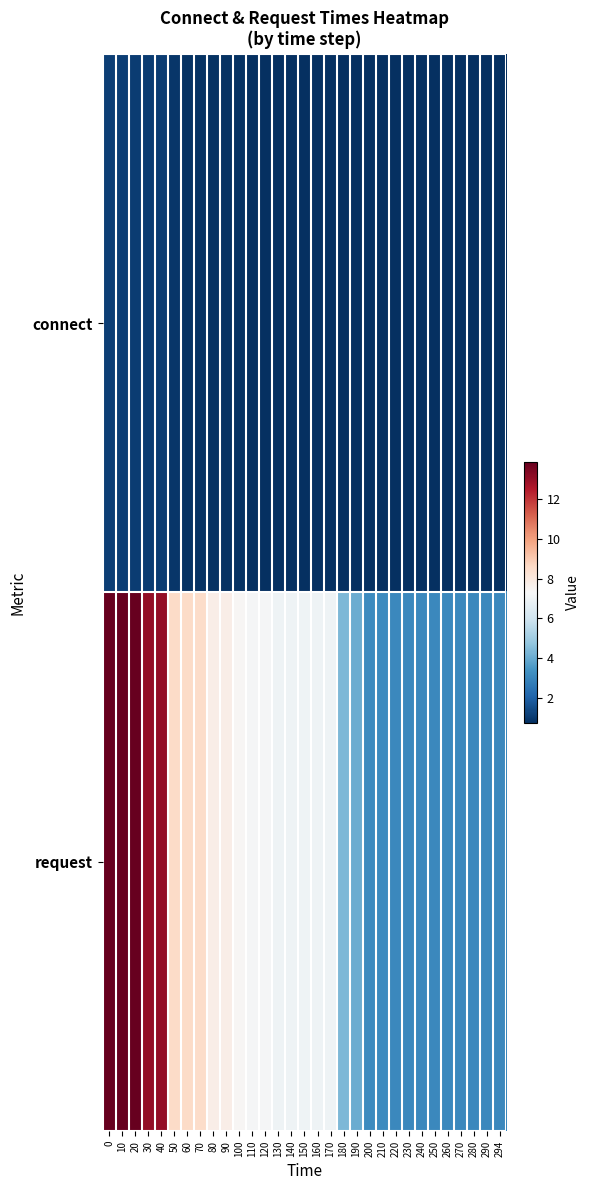

Which series has the largest total across all categories?

request